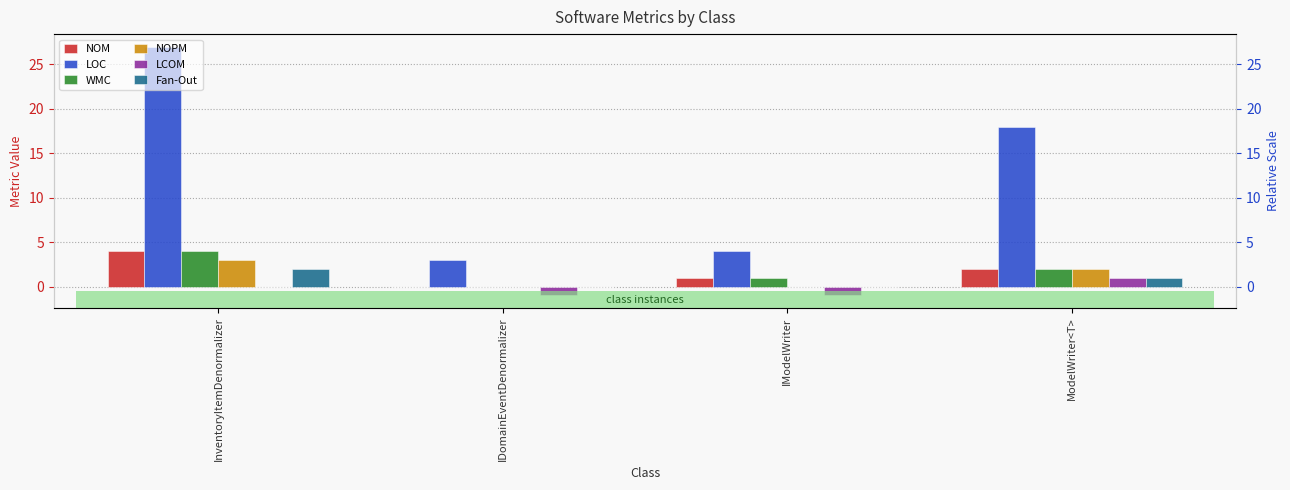

How many groups of bars are there?

4